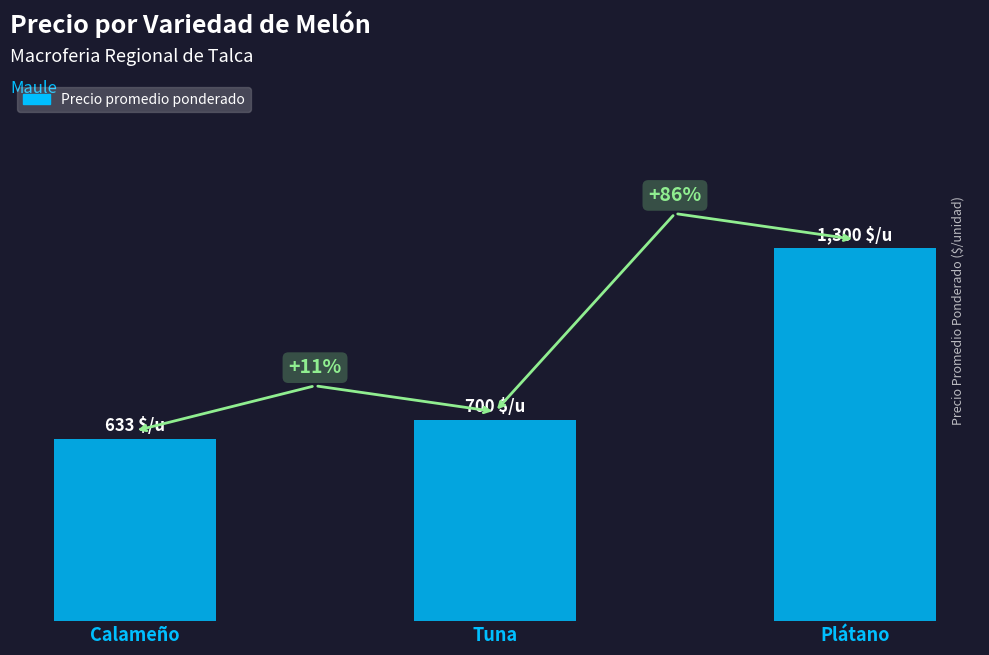

What position from the right is Plátano?

1